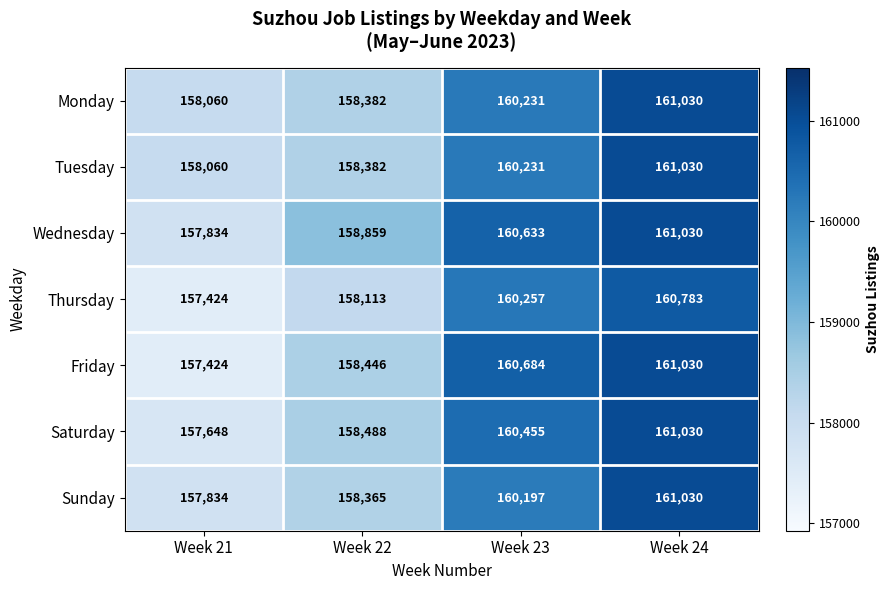

What is the greatest value displayed?

161030